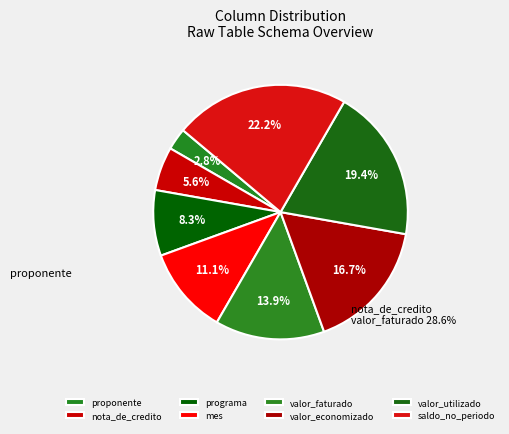

To the nearest percent, what is the difference between the largest and smallest slice percentages?

19%